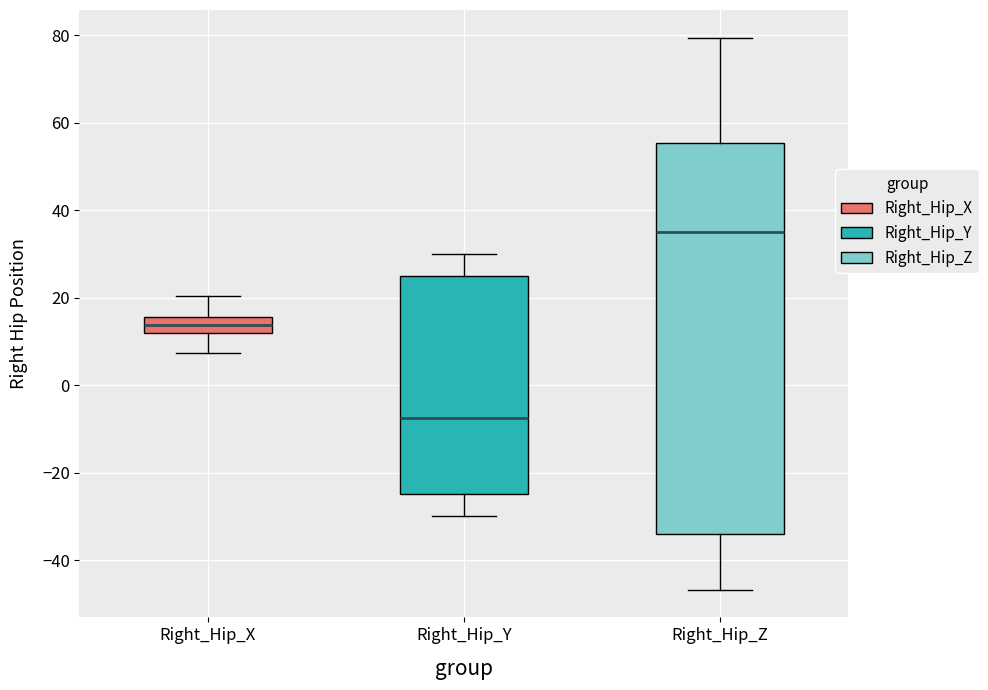

Which box is the tallest, from its lower edge to its upper edge?

Right_Hip_Z